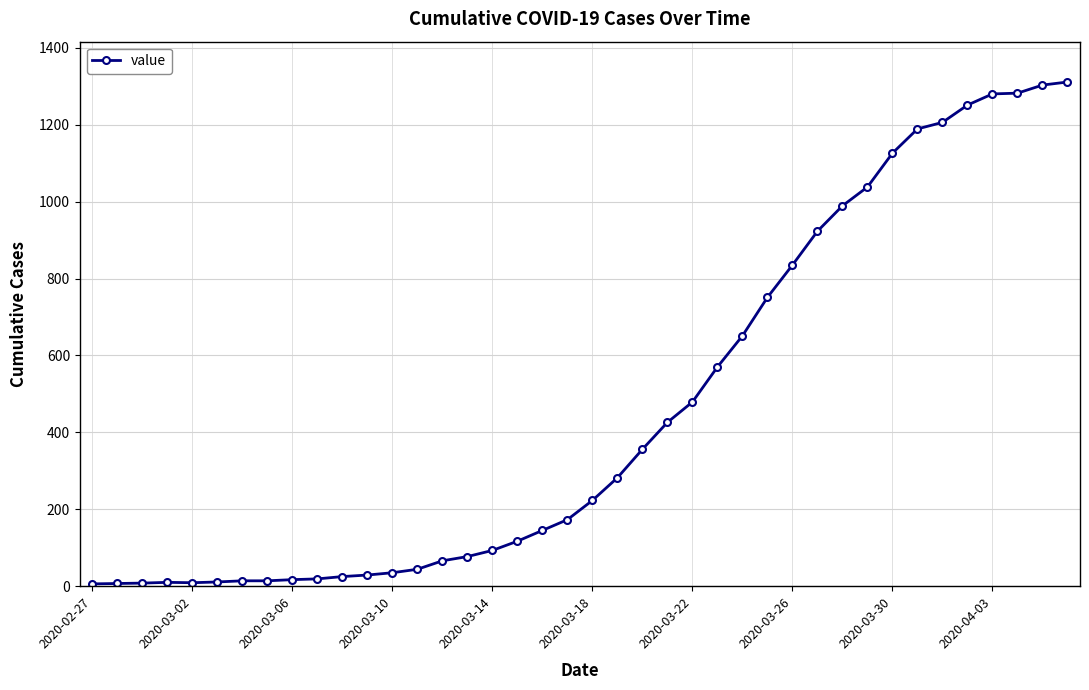

What is the sum of all values?

18390